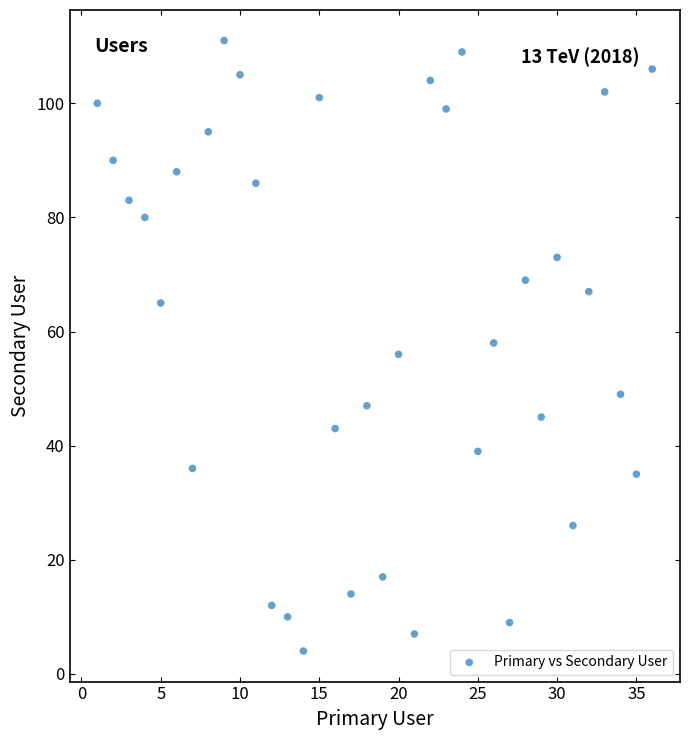

What is the range of Y values (max minus min)?

107